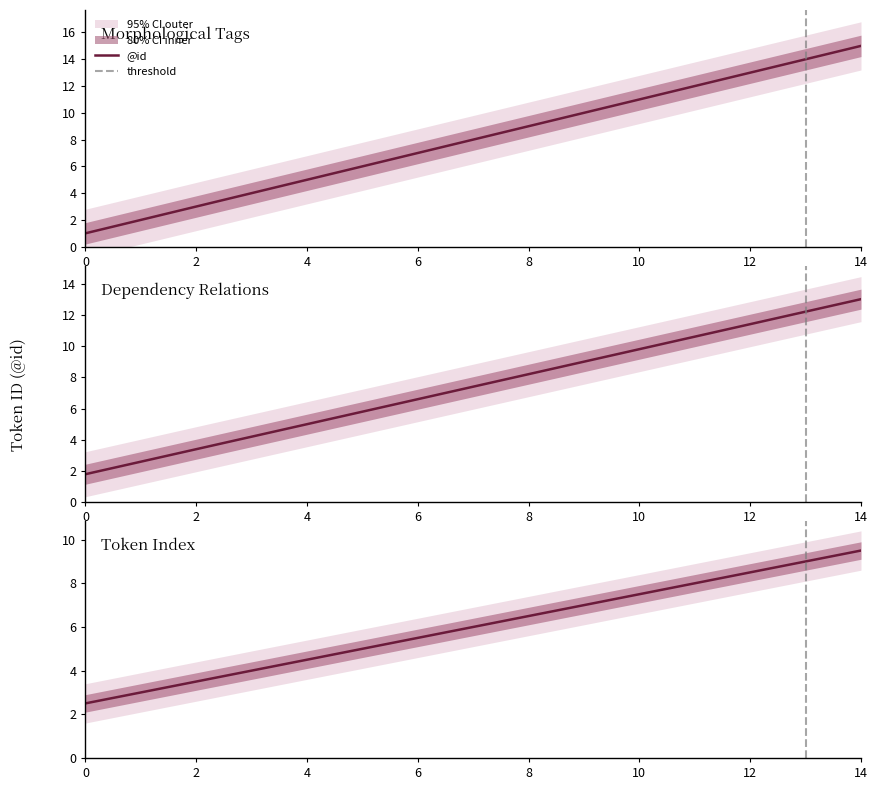

What is the value of the 8th point from the left?

8